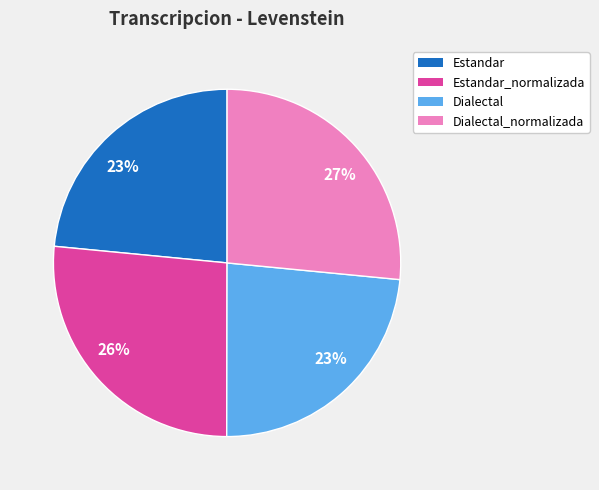

To the nearest percent, what is the average slice percentage?

25%